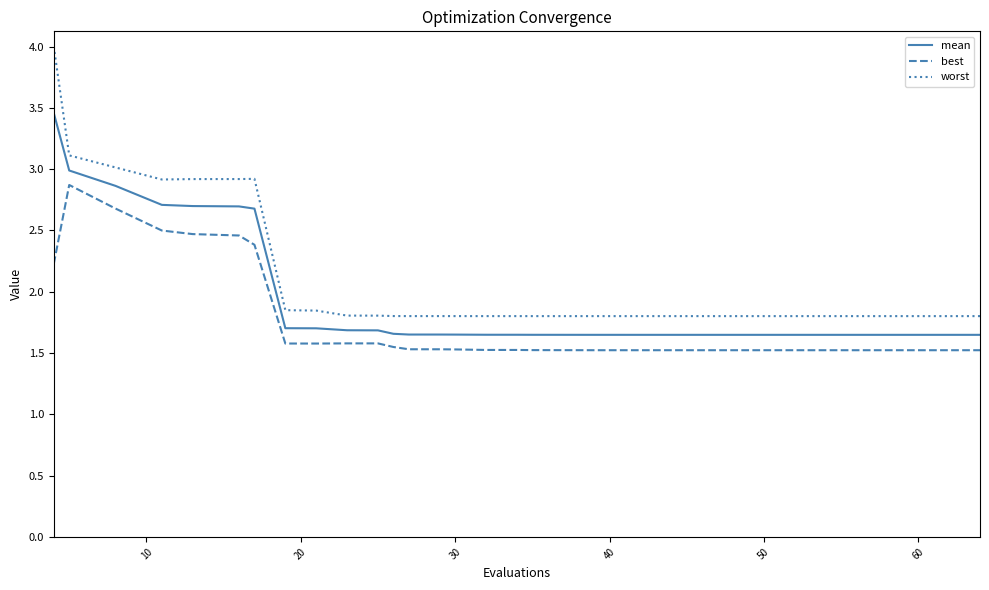

What is the maximum value for worst?

4.0